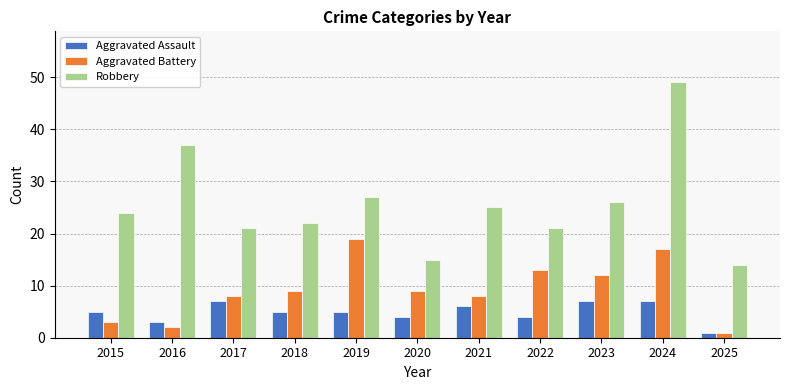

What is the difference between the highest and lowest values at 2023?

19